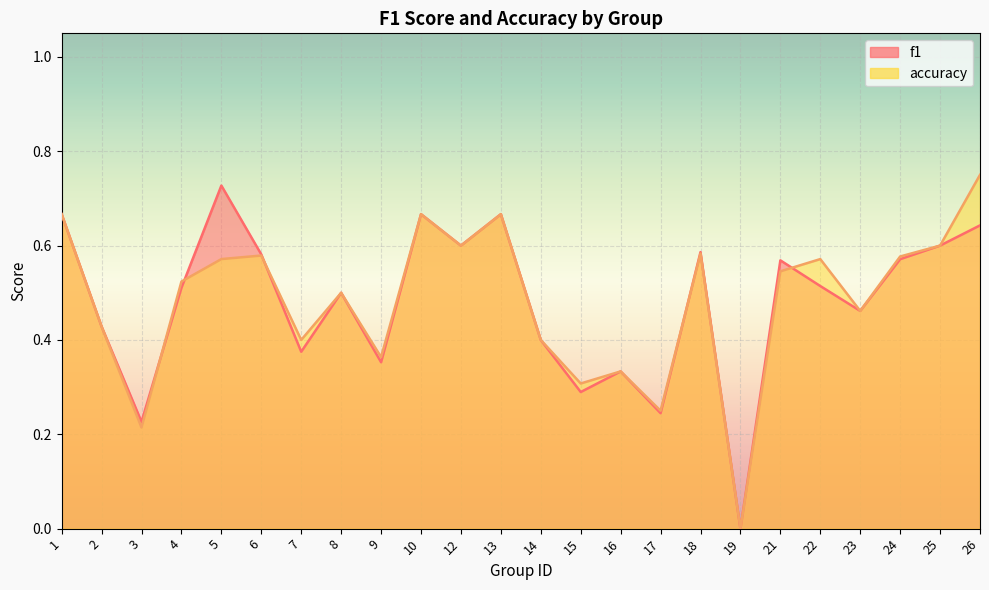

True or false: accuracy and f1 cross at least once.

True